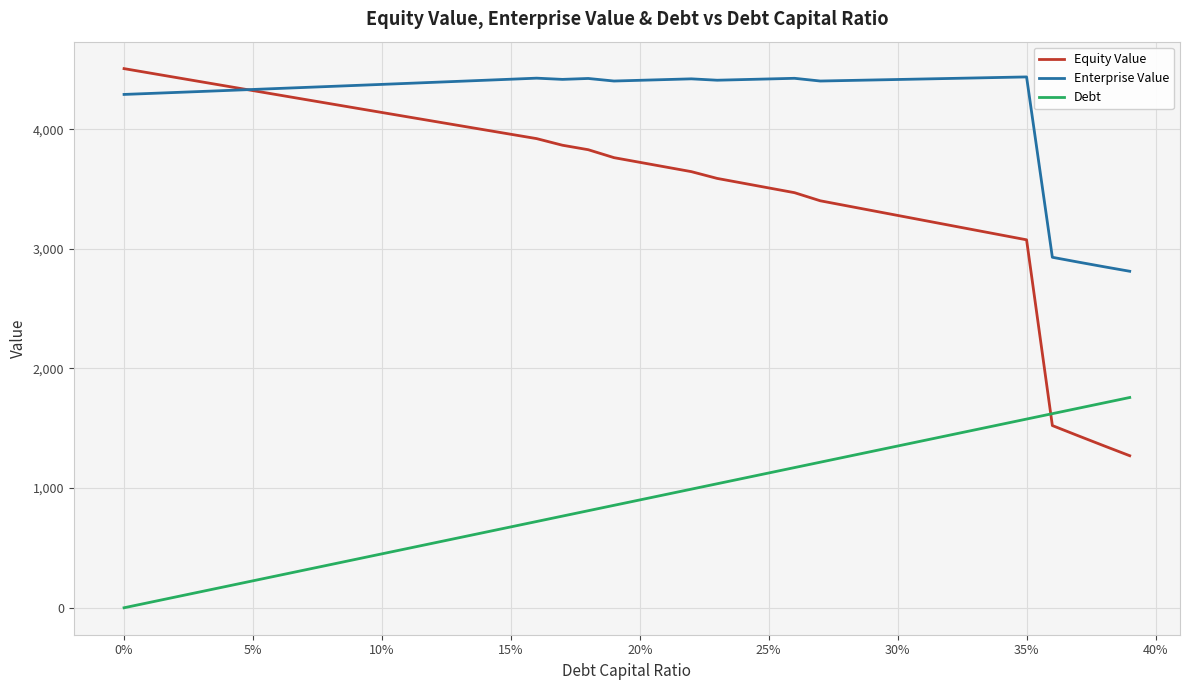

Which series has the widest spread of values?

Equity Value